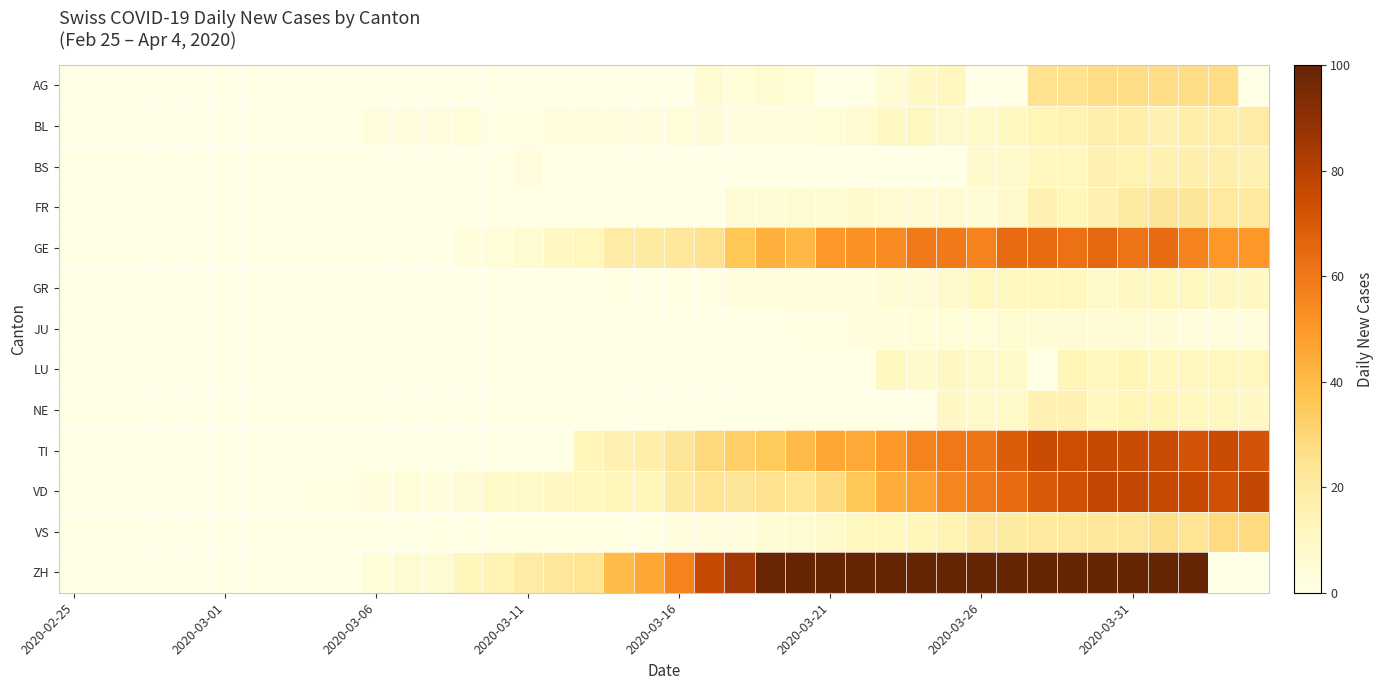

Rank the series by their maximum value, from highest to lowest.

ZH, VD, TI, GE, VS, AG, FR, BL, BS, NE, LU, GR, JU